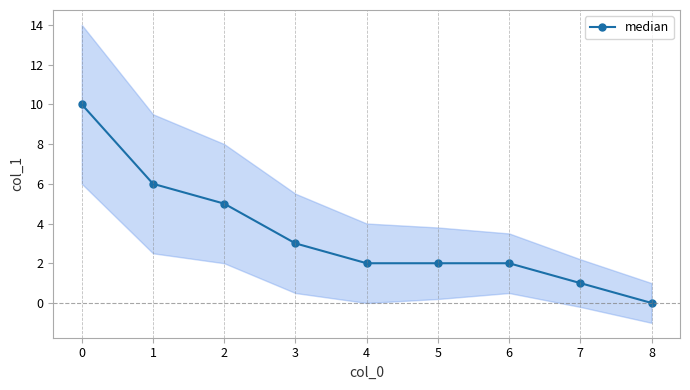

At which label does median reach its minimum?

8